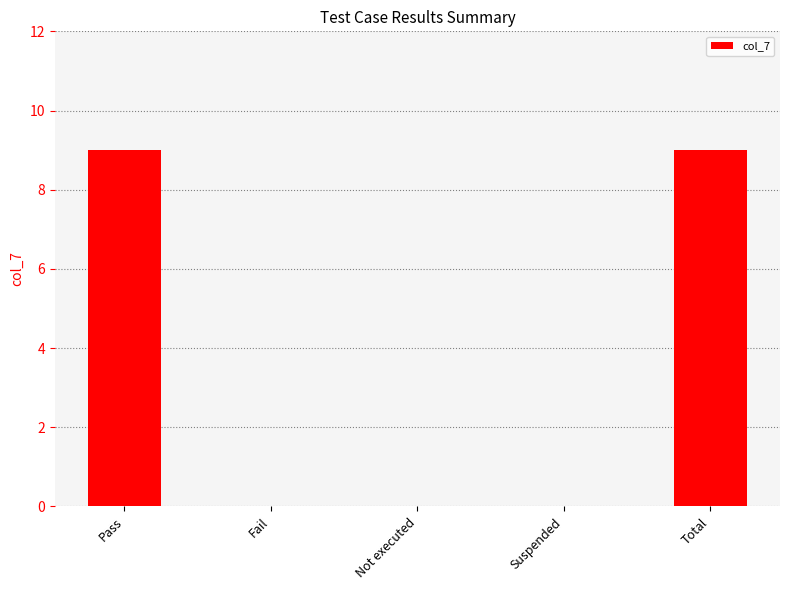

What is the change in value from Pass to Not executed?

-9